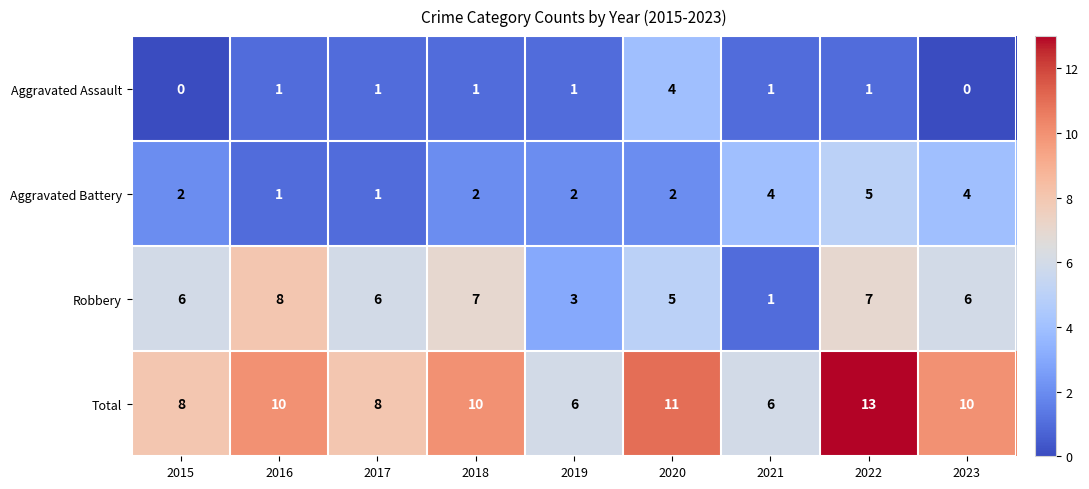

How many values in the Total series are below 10?

4